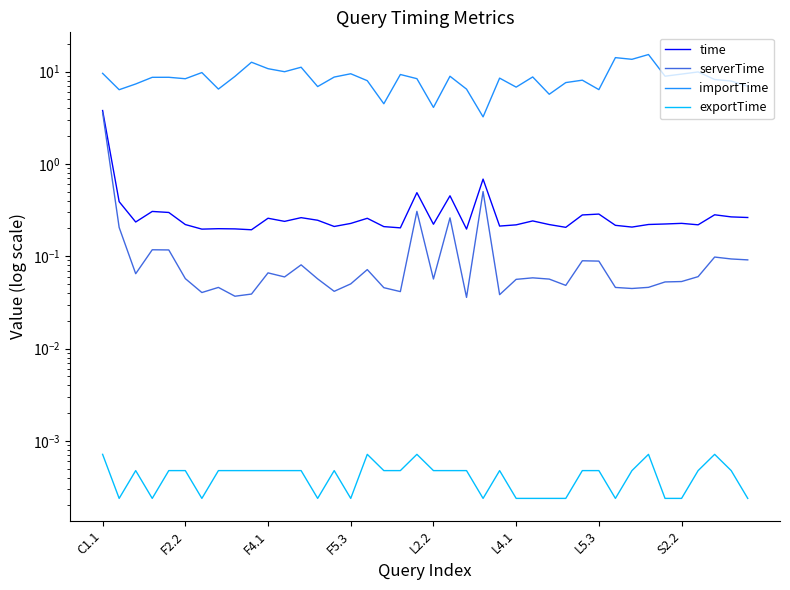

What are all the series names shown in the legend?

time, serverTime, importTime, exportTime